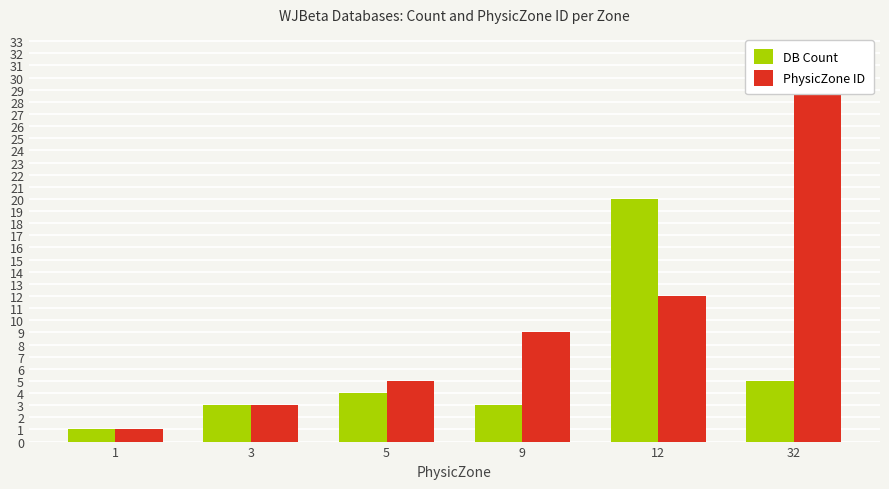

Reading left to right, what are all the values shown in this chart?

DB Count: 1=1	3=3	5=4	9=3	12=20	32=5
PhysicZone ID: 1=1	3=3	5=5	9=9	12=12	32=32